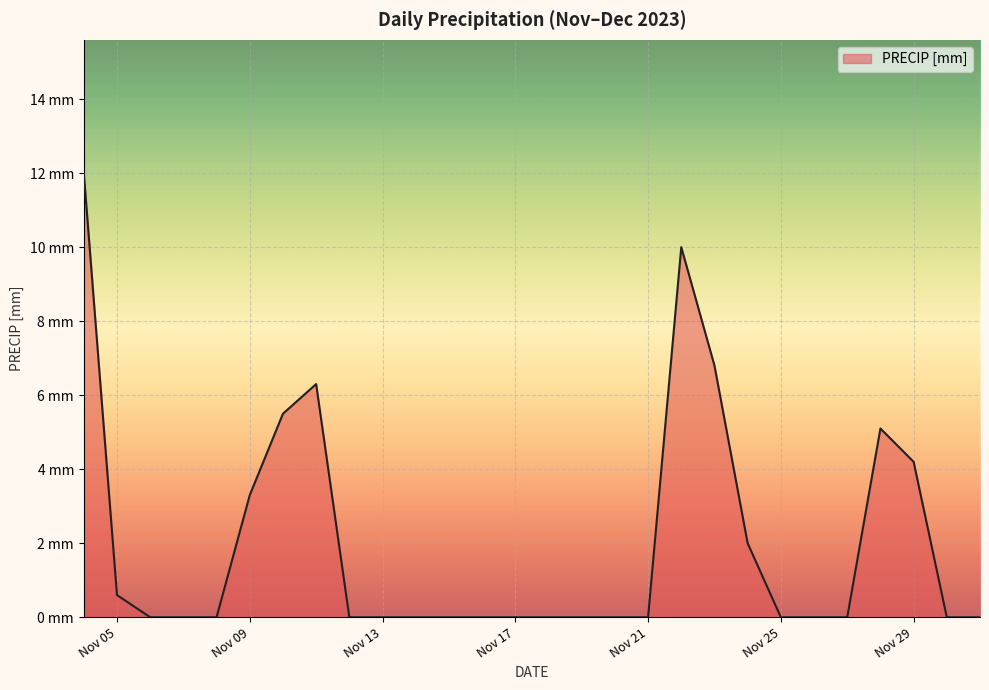

Which category has the lowest value across all series?

2023-11-06